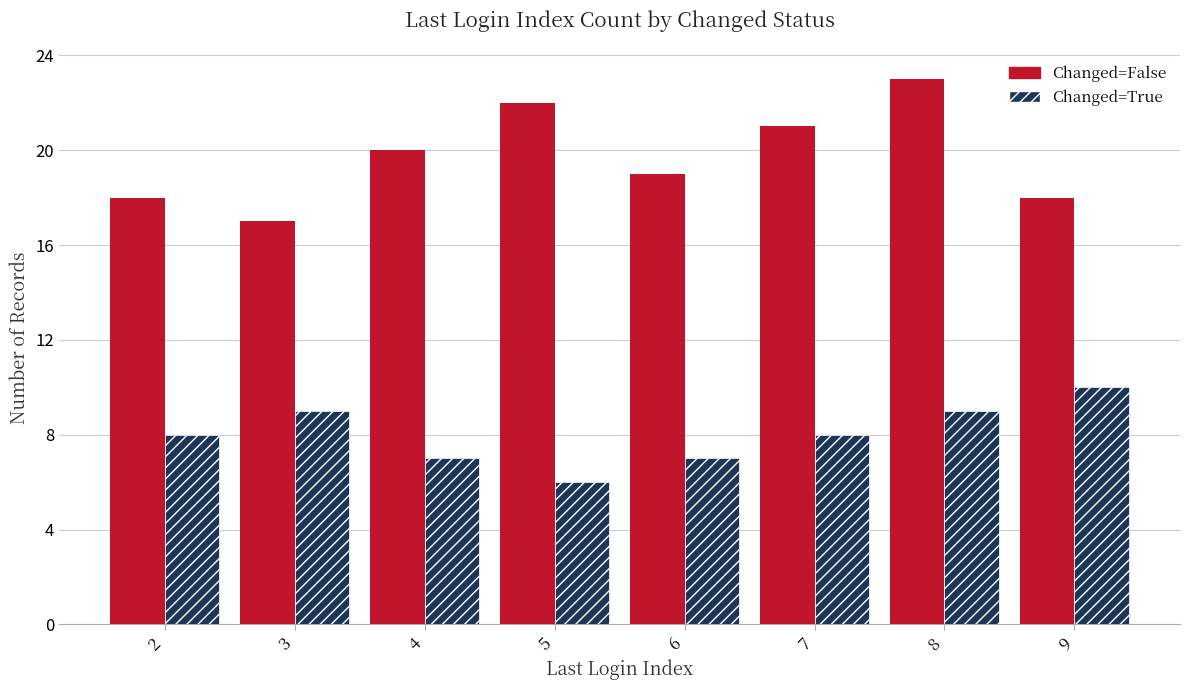

Reading left to right, list all the values displayed in this chart.

Changed=False: 18	17	20	22	19	21	23	18
Changed=True: 8	9	7	6	7	8	9	10